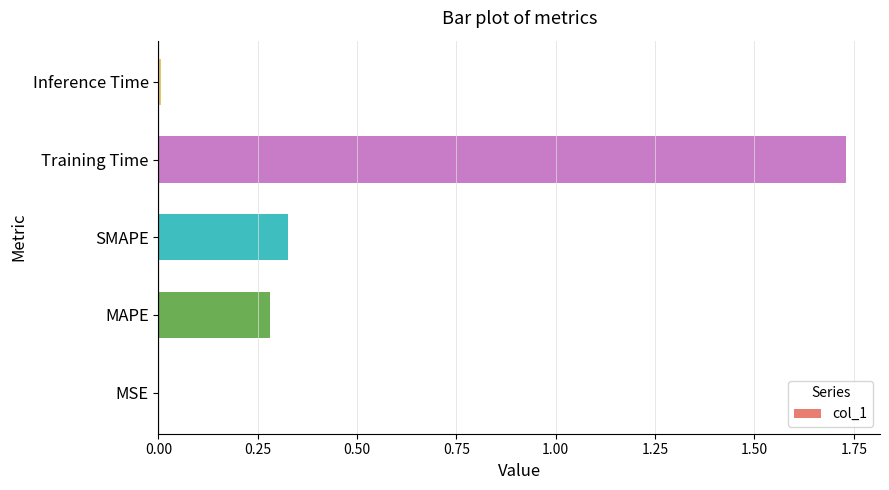

What is the sum of the values at MAPE and Training Time?

2.0